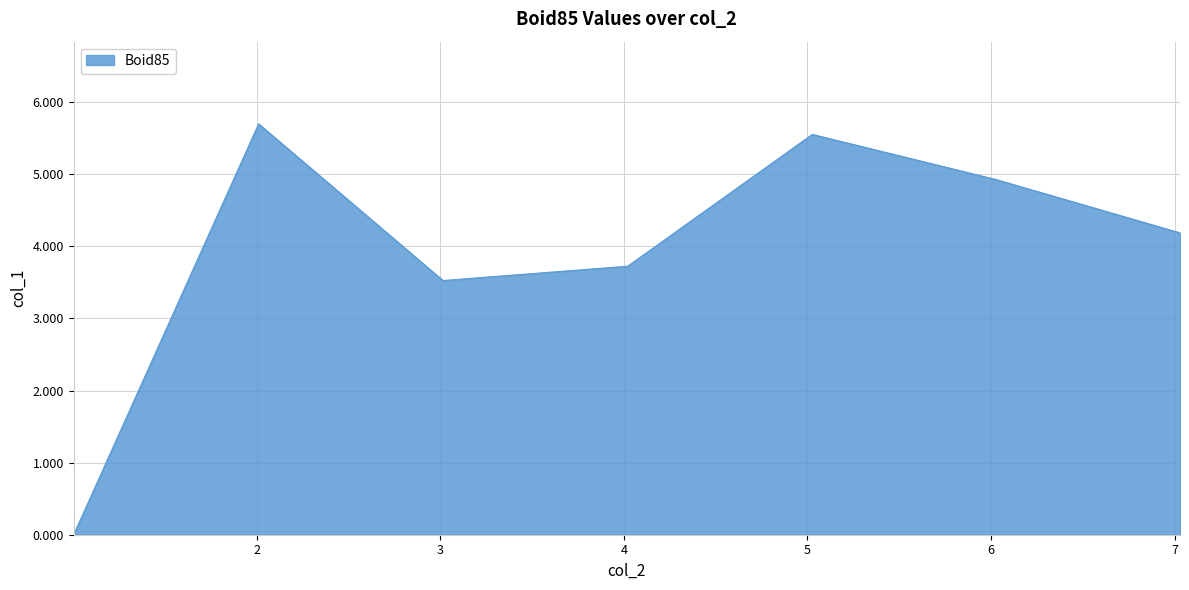

What is the sum of all values?

27.6